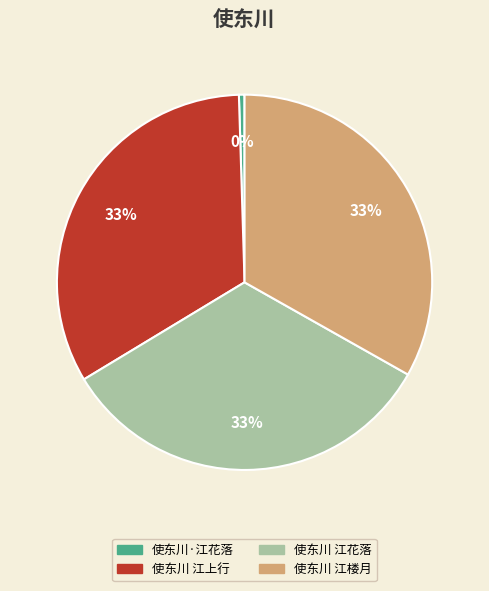

Is there a majority slice in this chart?

No